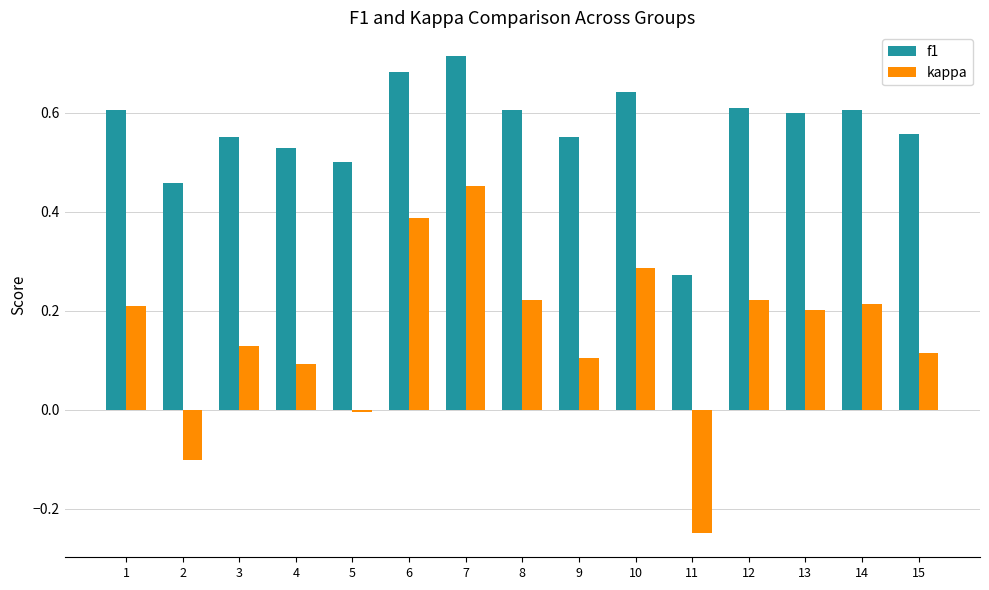

At which label does kappa reach its peak?

7